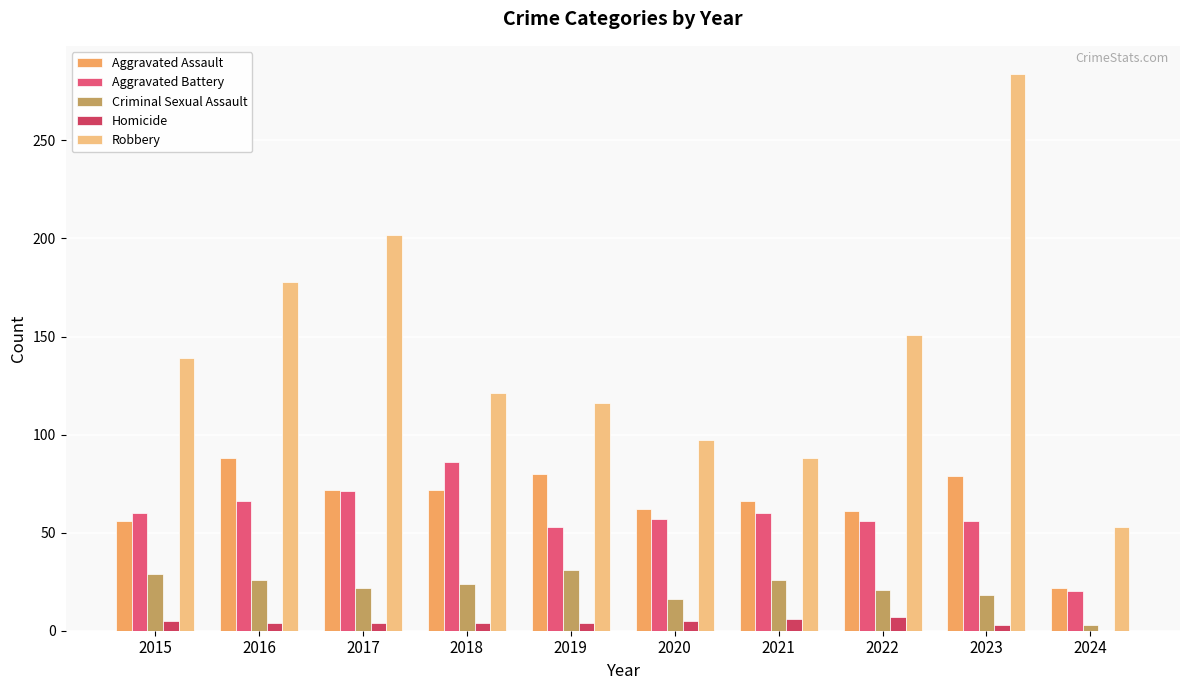

At which category does the chart reach its peak across all series?

2023